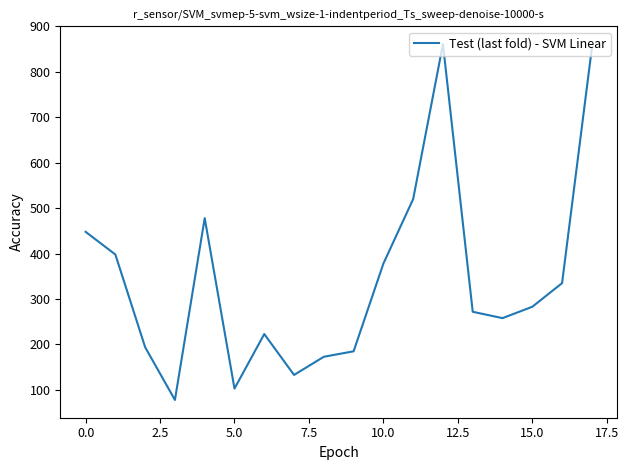

What is the greatest value displayed?

861